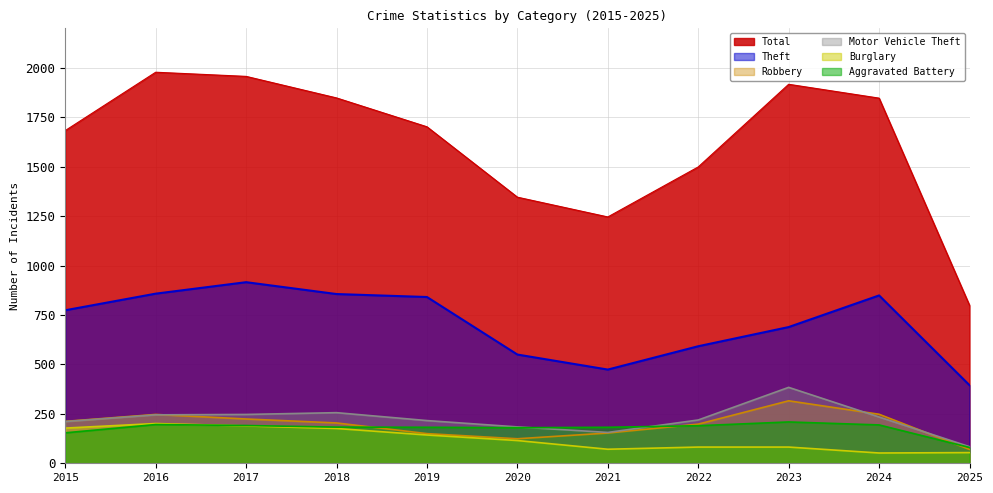

At which category is the sum across all series the highest?

2016